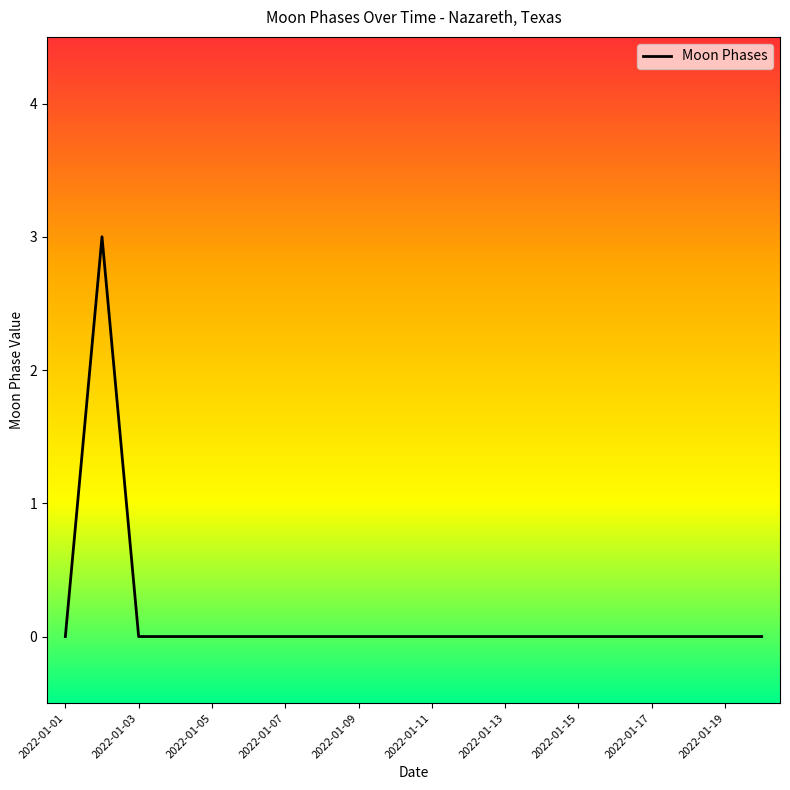

Reading left to right, list all the values displayed in this chart.

0	3	0	0	0	0	0	0	0	0	0	0	0	0	0	0	0	0	0	0